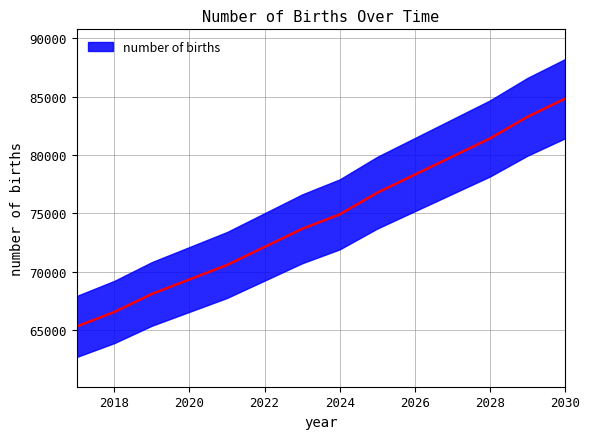

Is it true that the value at 2024 is 74916.2?

True